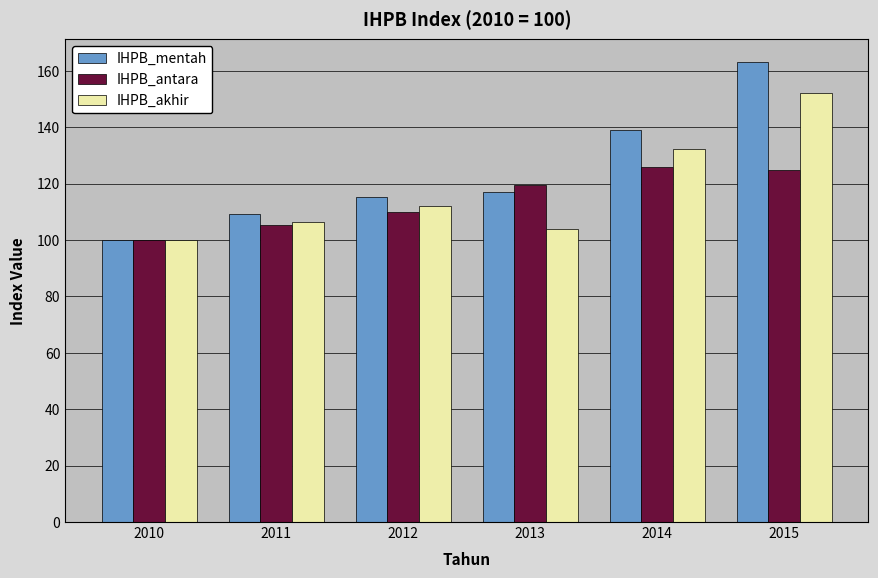

How many bars are there in total?

18